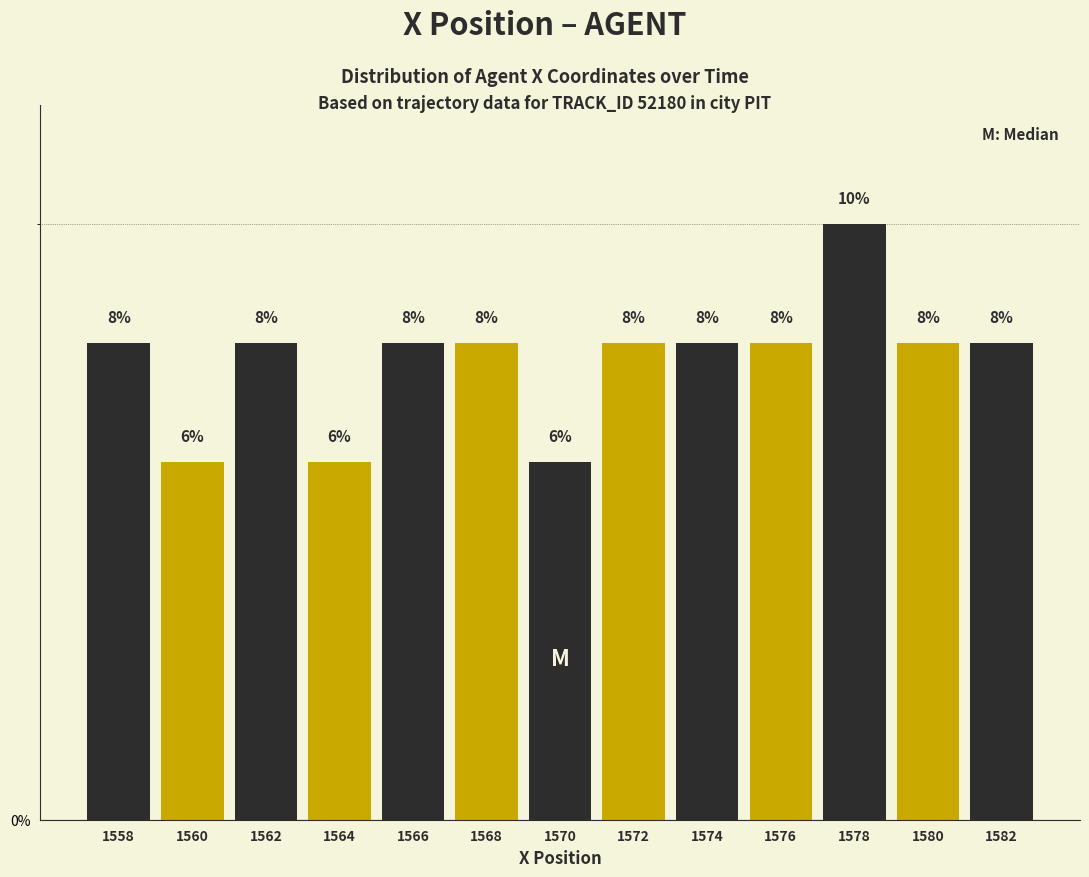

Over which range of the x-axis is the bar tallest?

1577 to 1579